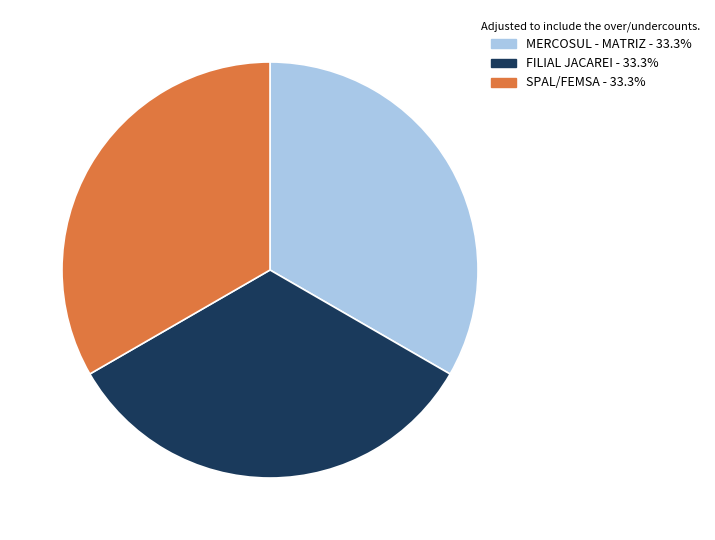

What is the ratio of the value at FILIAL JACAREI to the value at SPAL/FEMSA?

1.0